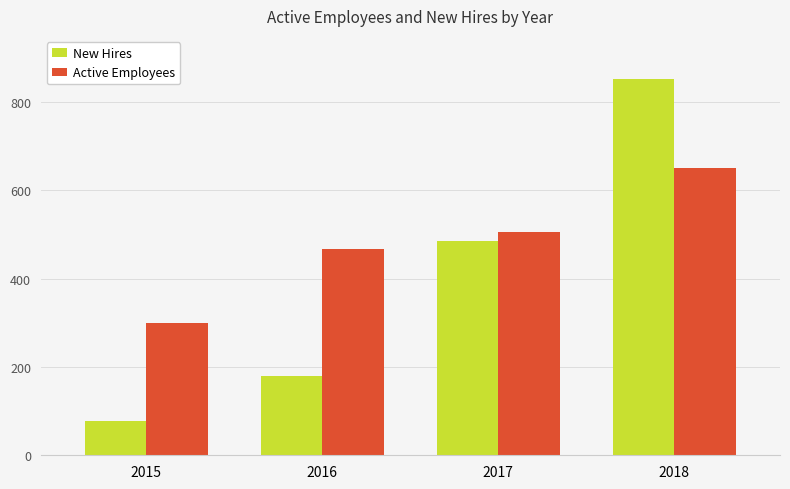

True or false: Active Employees has a value of 467 at 2016.

True